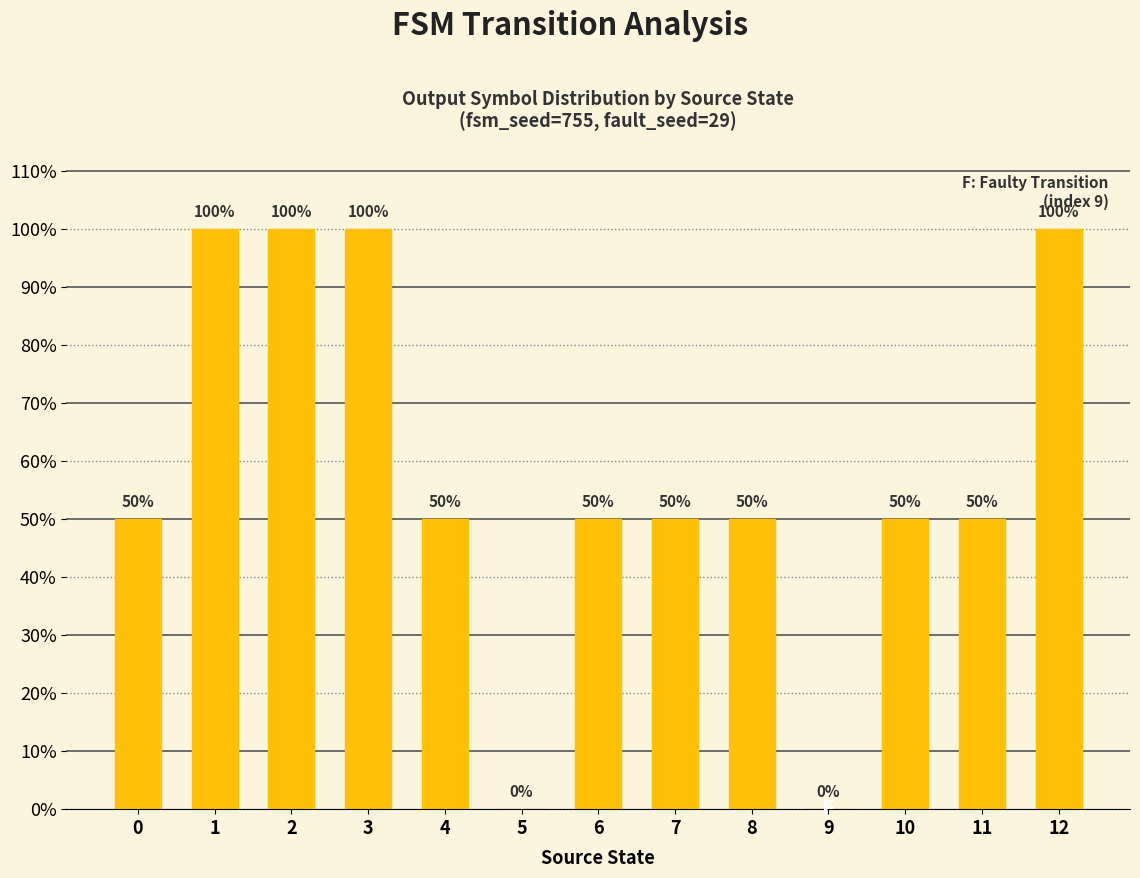

What is the greatest value displayed?

1.0